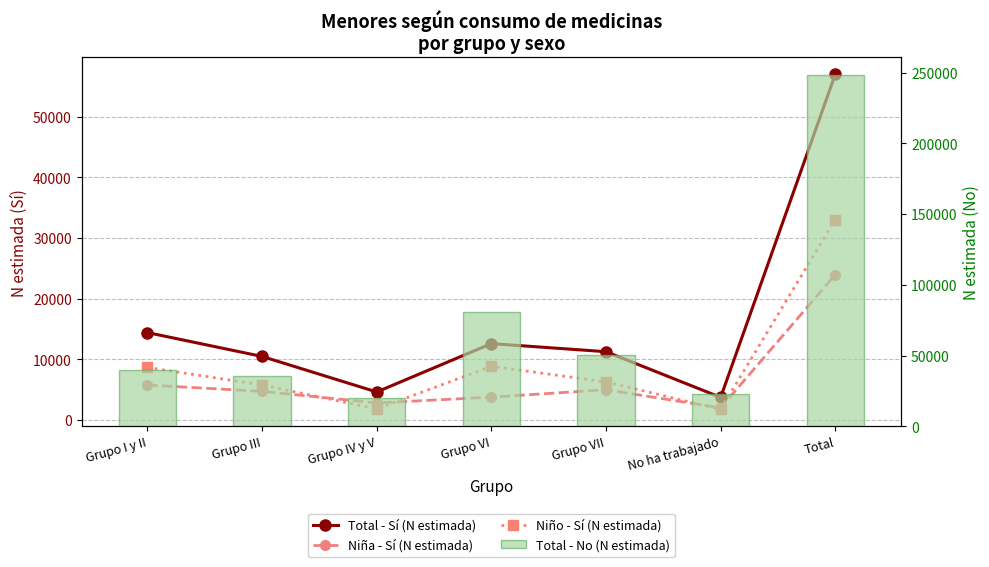

How many data points does each series have?

7